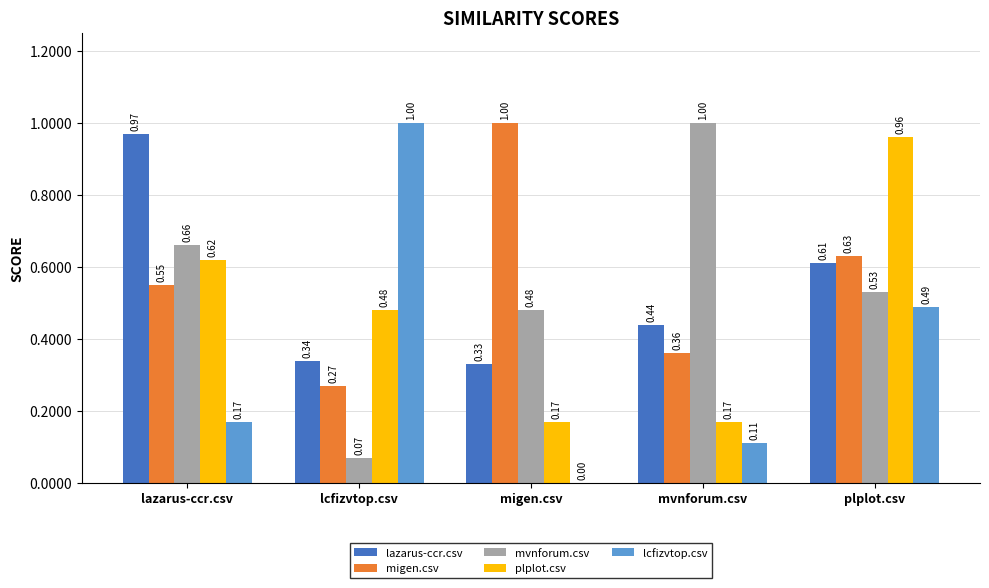

At which category is the sum across all series the highest?

plplot.csv